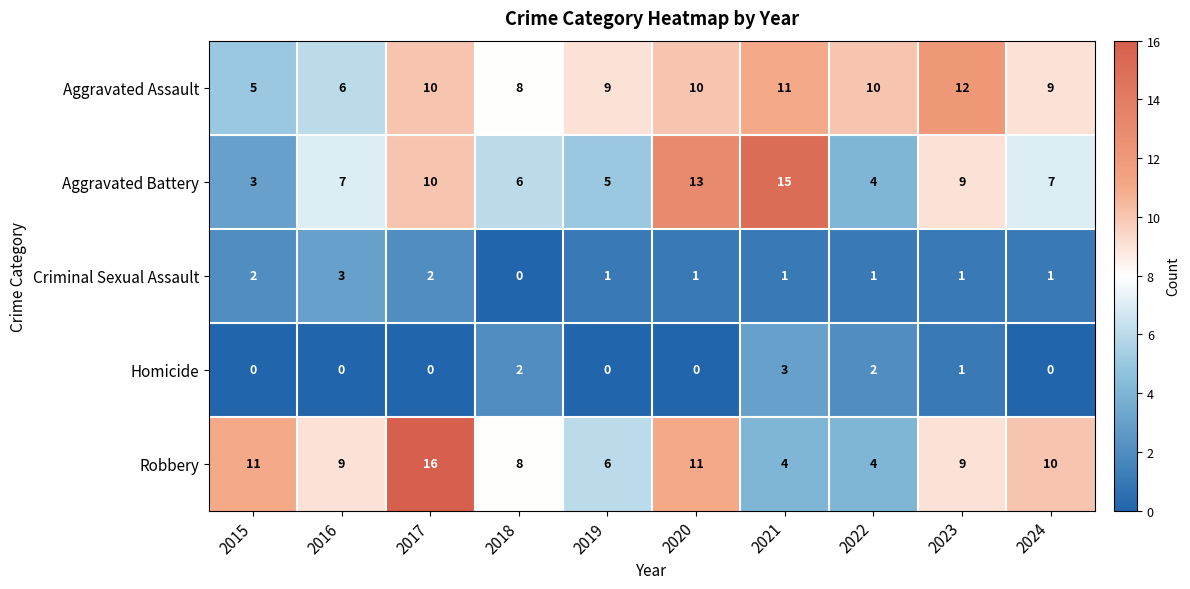

Is it true that Aggravated Assault equals 12 at 2023?

True